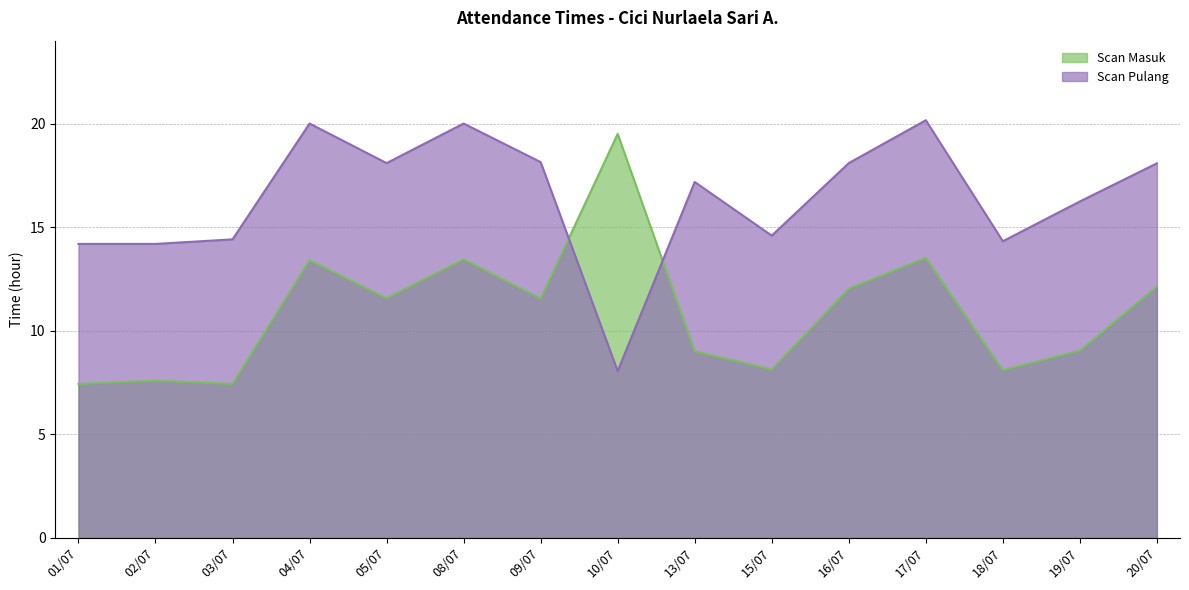

At how many categories does at least one series exceed 15?

10